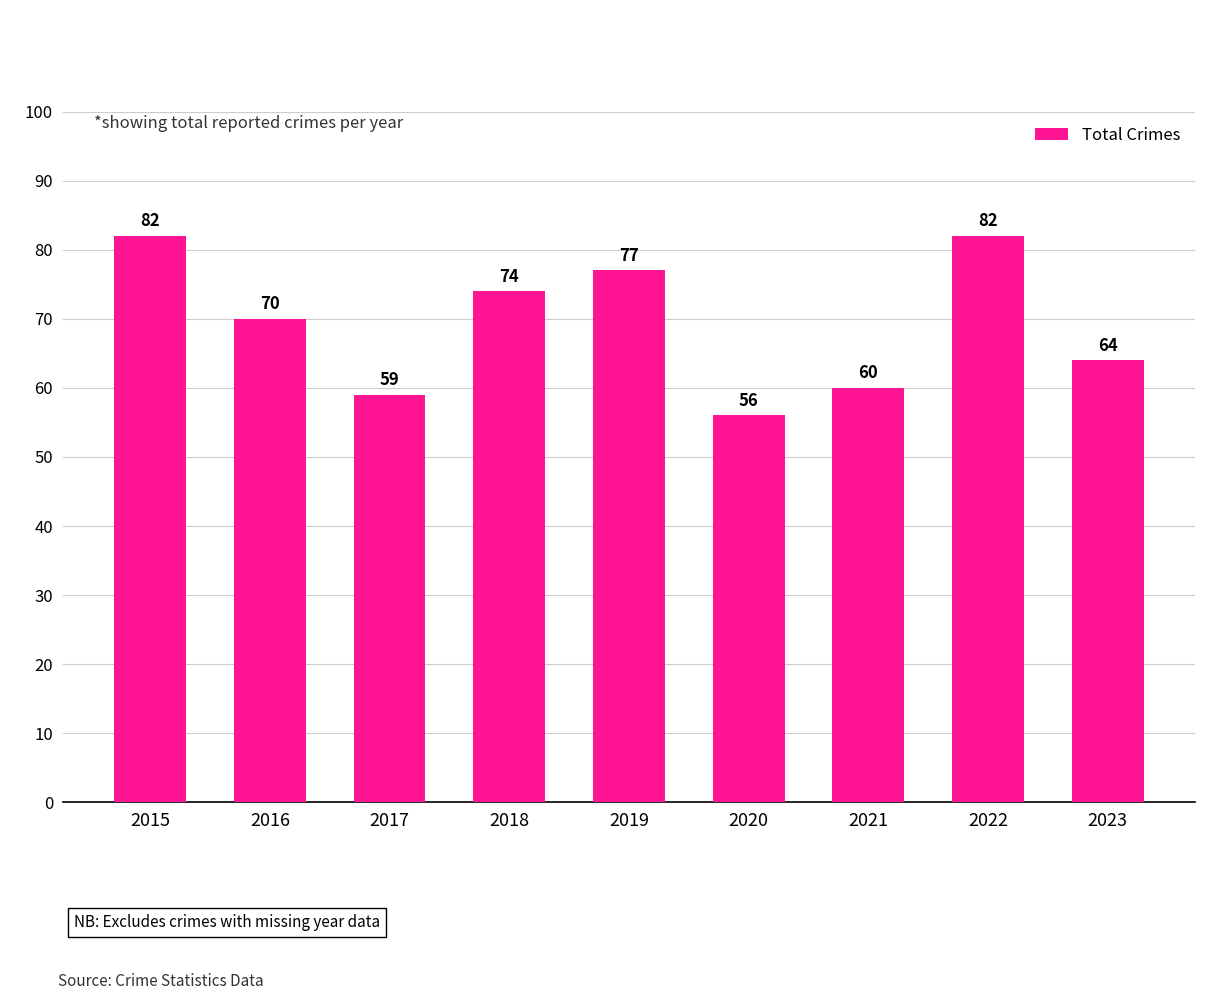

How many distinct data groups are displayed?

1